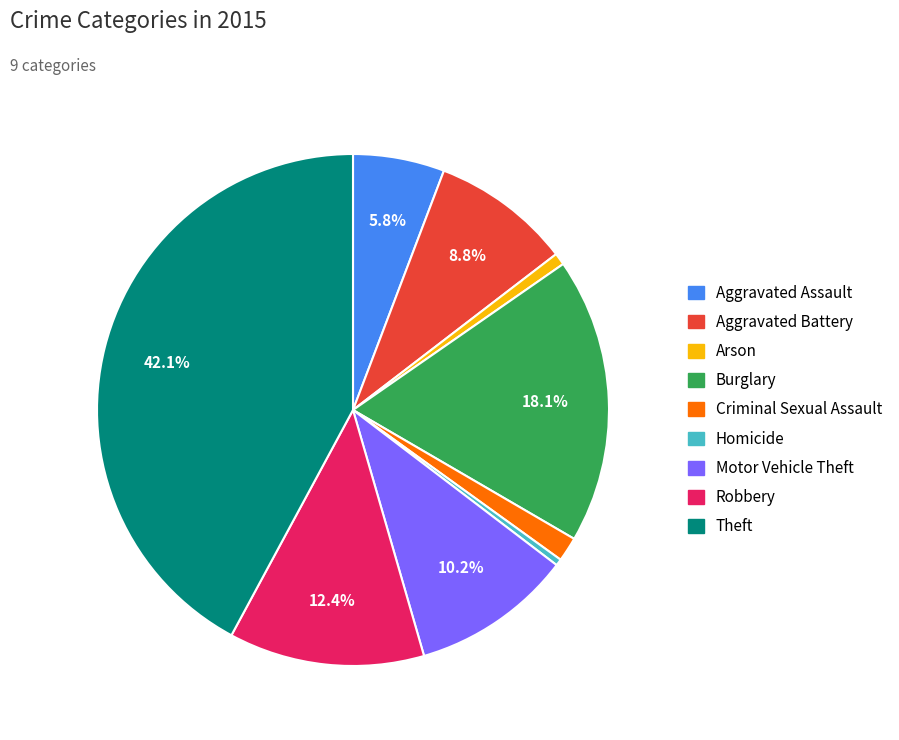

Is there a majority slice in this chart?

No